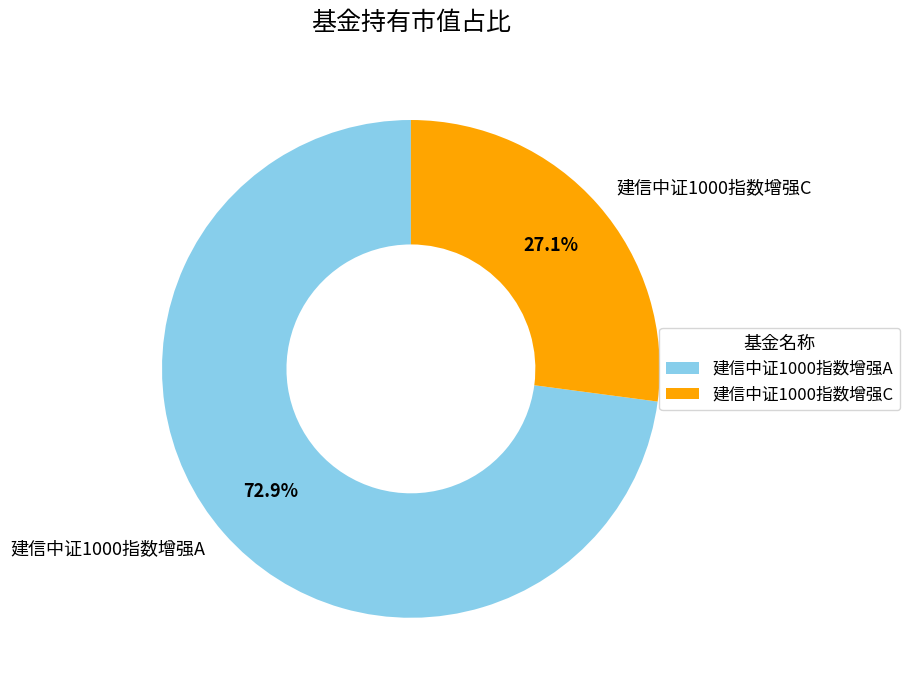

Rank the categories by value from highest to lowest.

建信中证1000指数增强A, 建信中证1000指数增强C